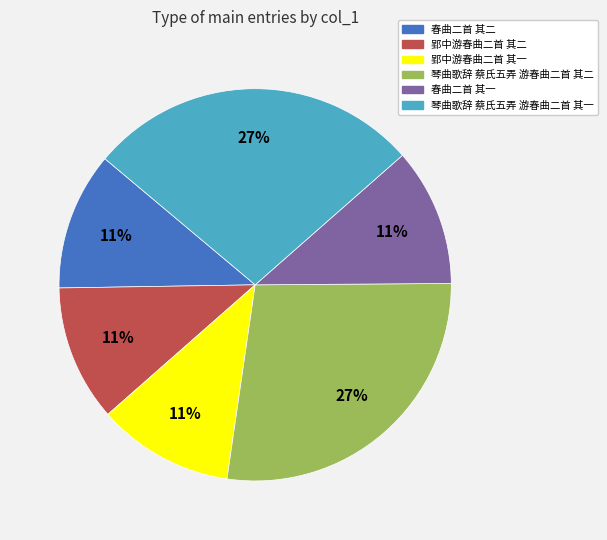

The 郢中游春曲二首 其二 slice represents 11% of the pie. True or false?

True